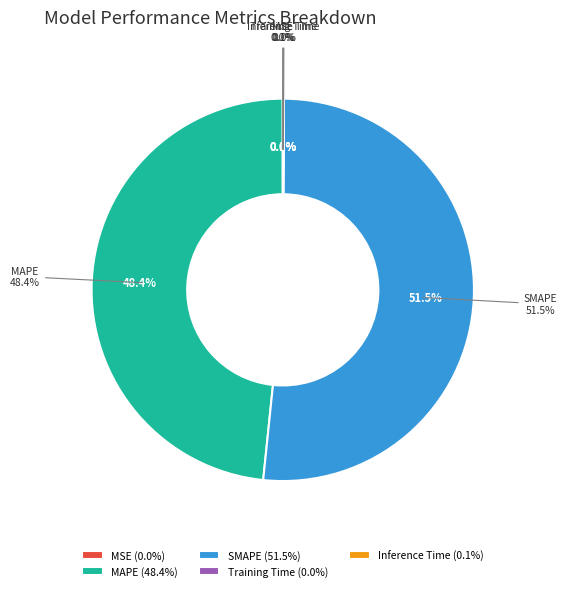

Is there any slice that represents more than half of the pie?

Yes